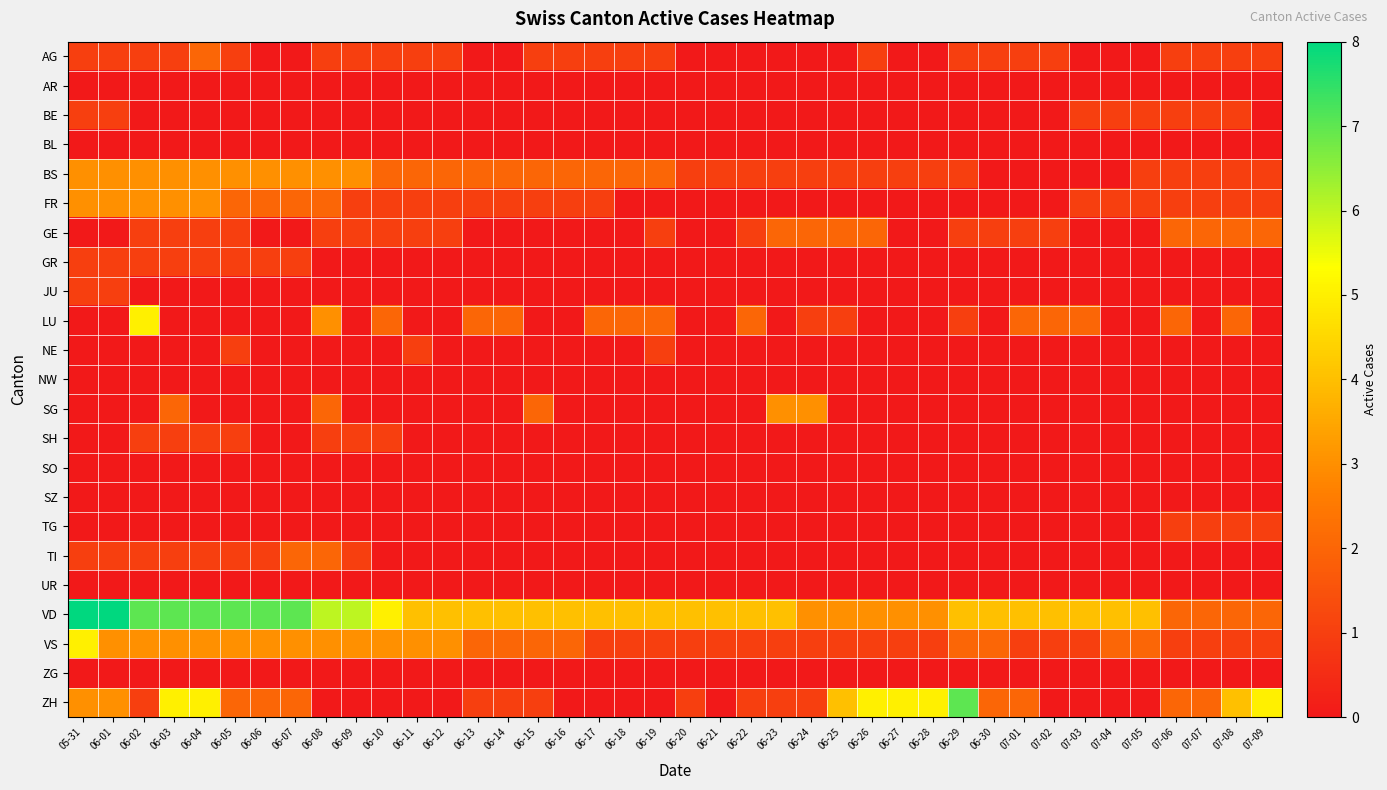

What is the greatest value displayed?

8